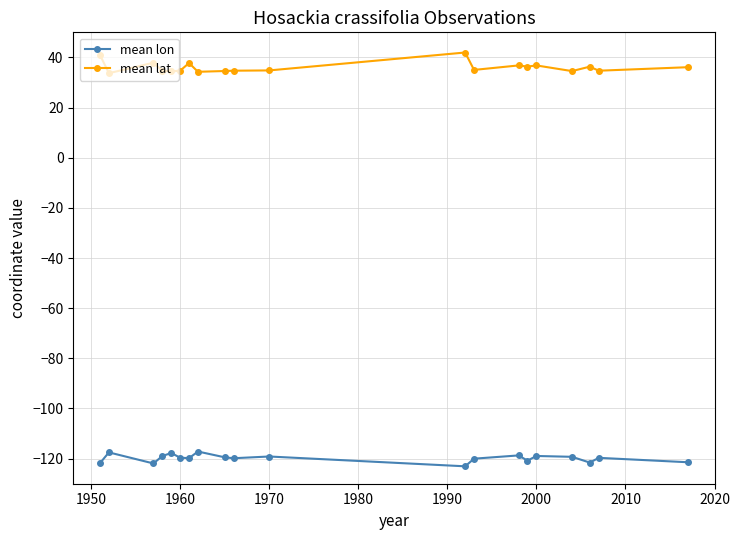

List the series in order of their overall mean, lowest first.

mean lon, mean lat